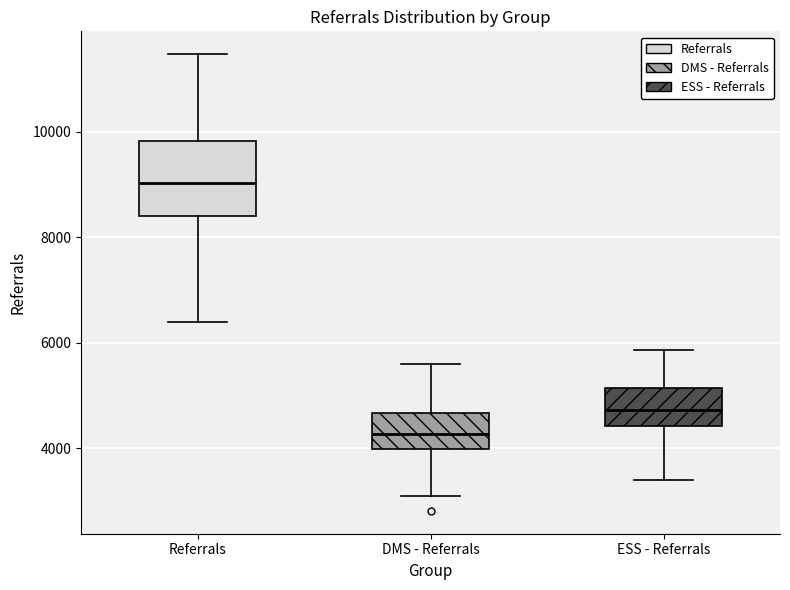

Which box has the lowest median line?

DMS - Referrals